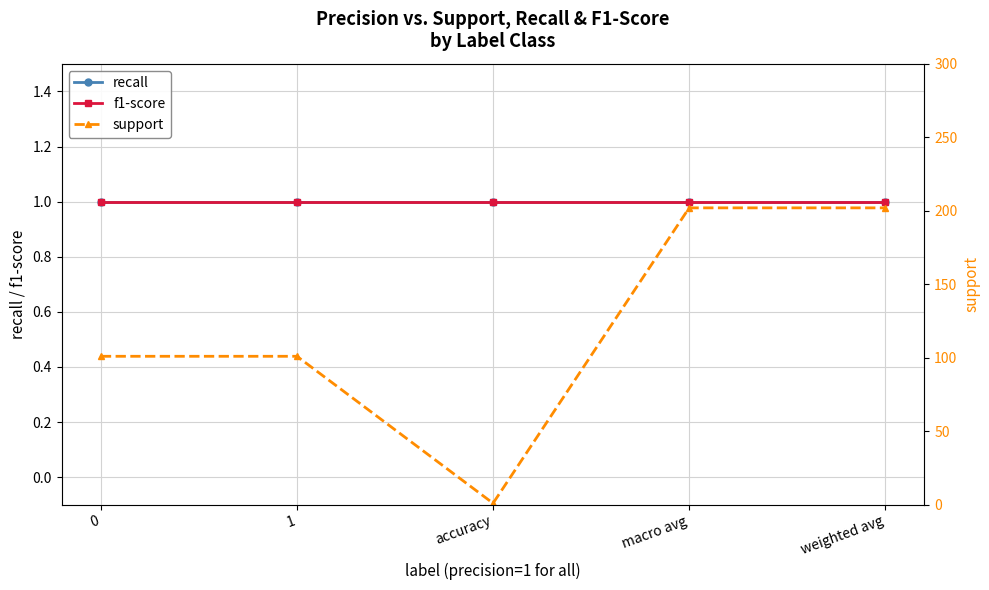

What is the label of the 1st point from the right?

weighted avg